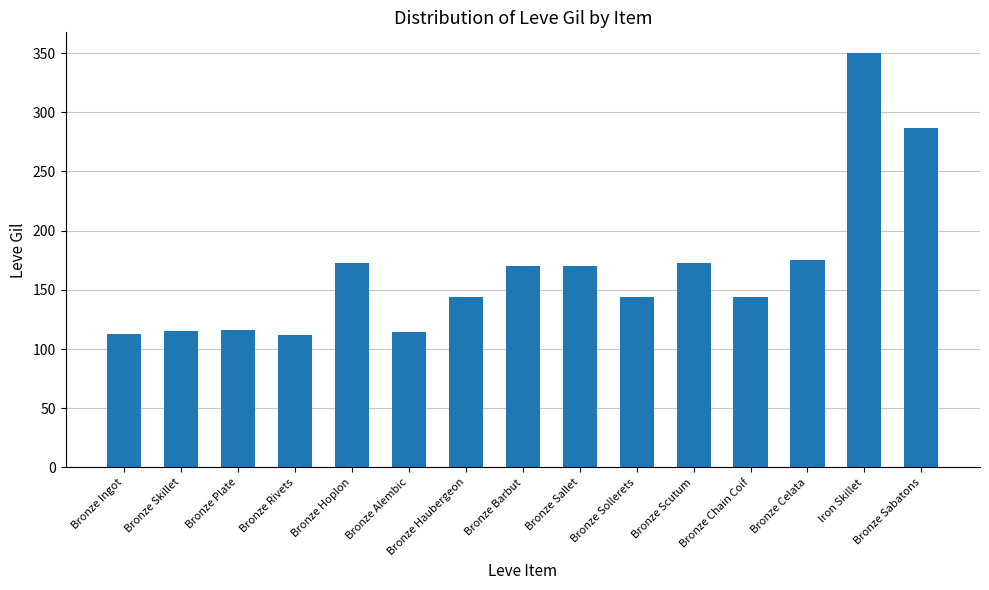

Read the value at Bronze Alembic.

114